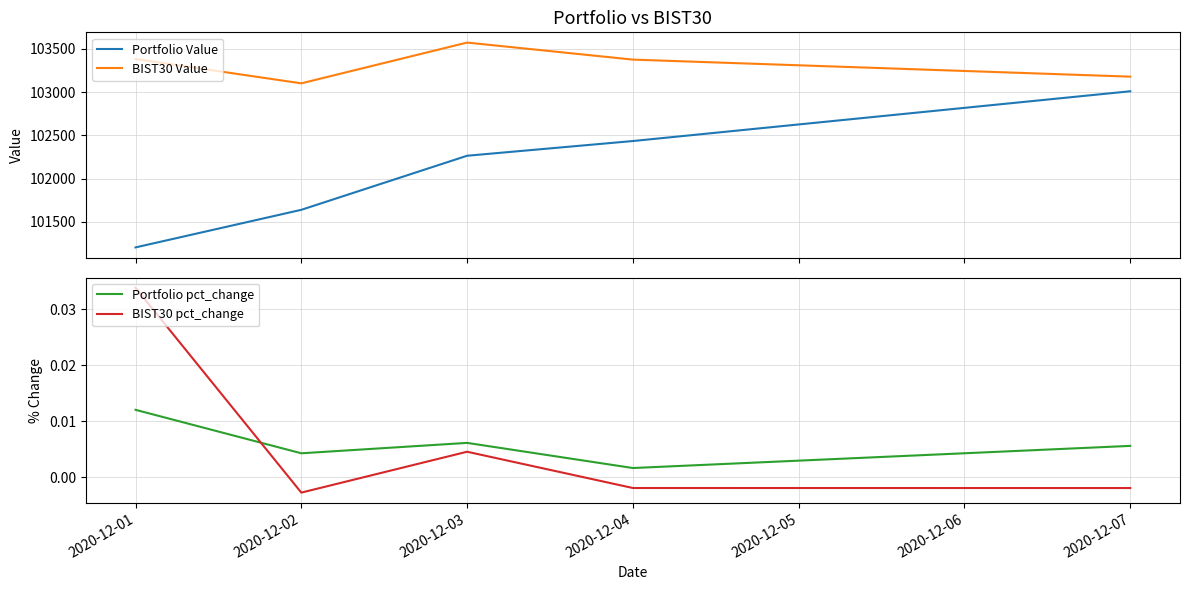

Reading right to left, what are all the values shown in this chart?

Portfolio Value: 103008.7	102433.8	102263.7	101638.9	101204.4
BIST30 Value: 103177.7	103374.6	103571.4	103100.4	103381.6
Portfolio pct_change: 0.0	0.0	0.0	0.0	0.0
BIST30 pct_change: -0.0	-0.0	0.0	-0.0	0.0